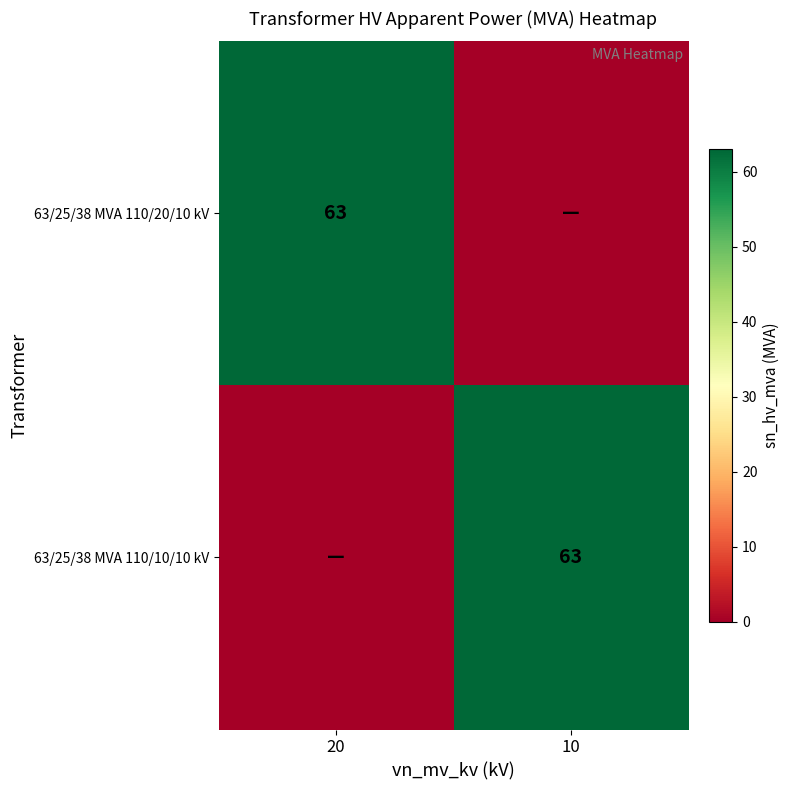

Is it true that 63/25/38 MVA 110/10/10 kV equals 63 at 10?

True